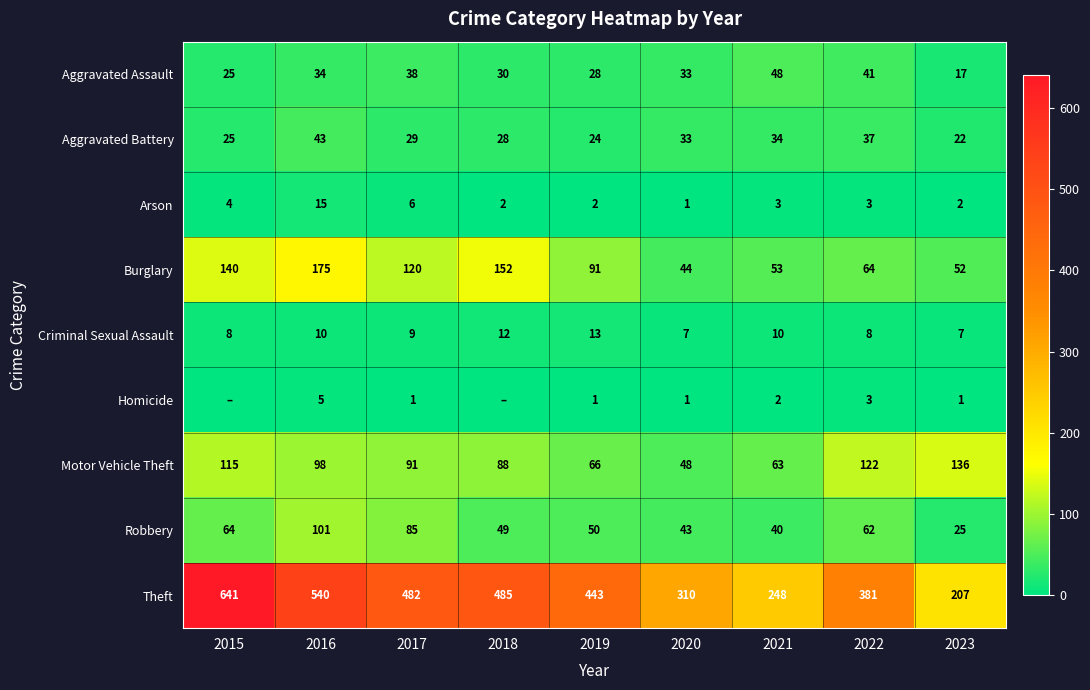

Which category has the highest value in the Burglary series?

2016